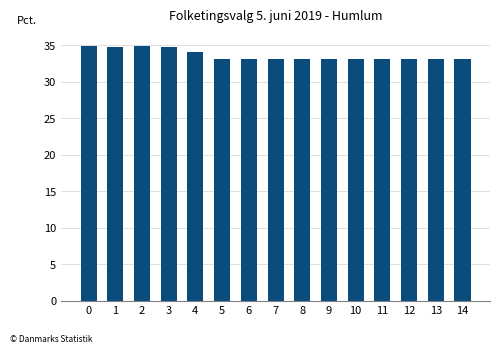

What is the difference between the second highest and minimum values?

1.8